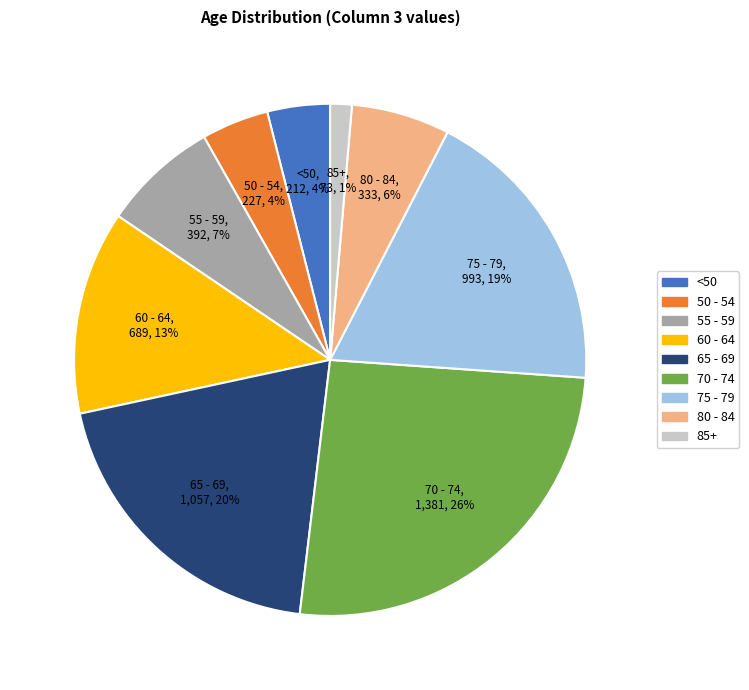

Does any single category account for the majority?

No